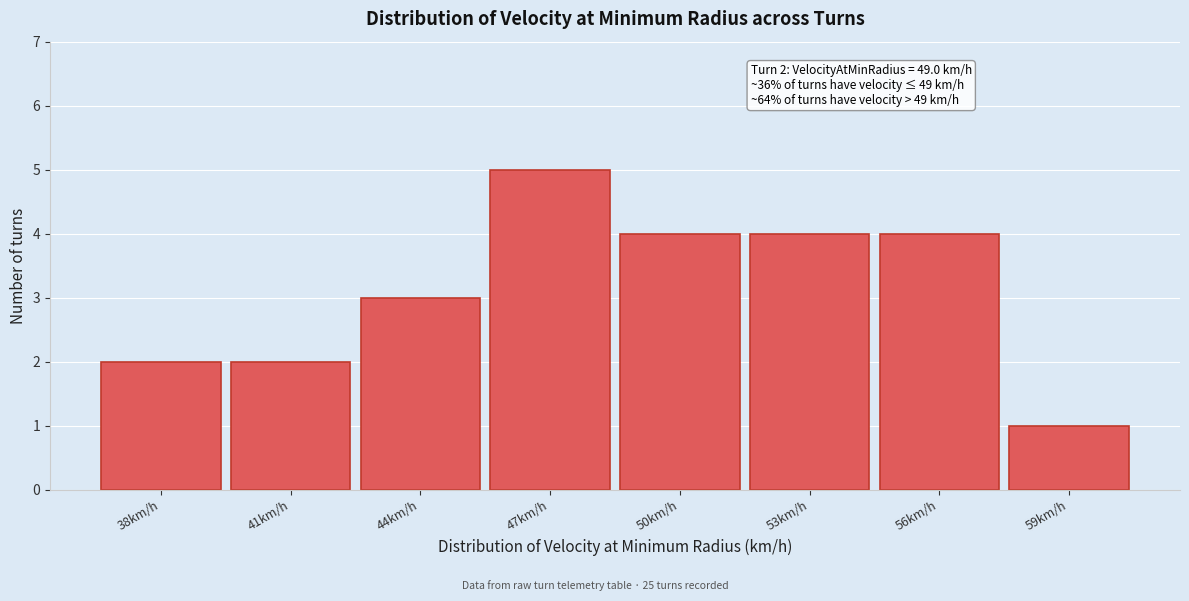

Reading left to right, extract all data points from this chart.

2	2	3	5	4	4	4	1